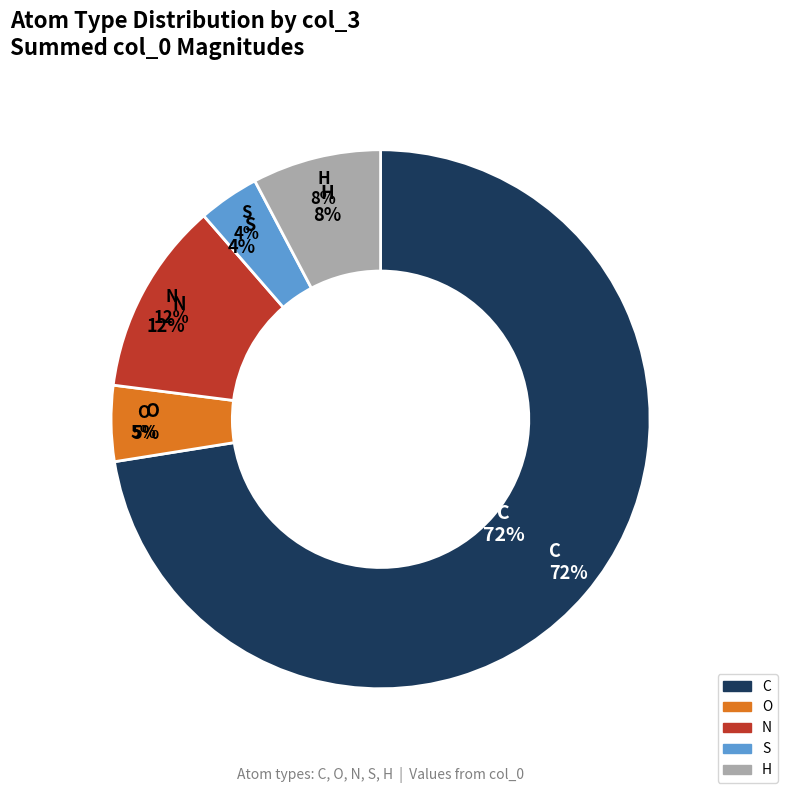

How many segments does this pie chart have?

5